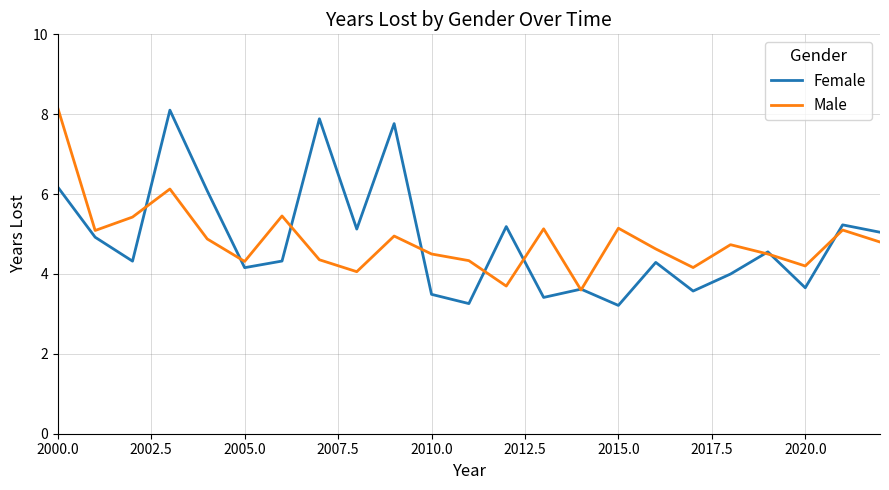

What is the minimum value shown in the chart?

3.2